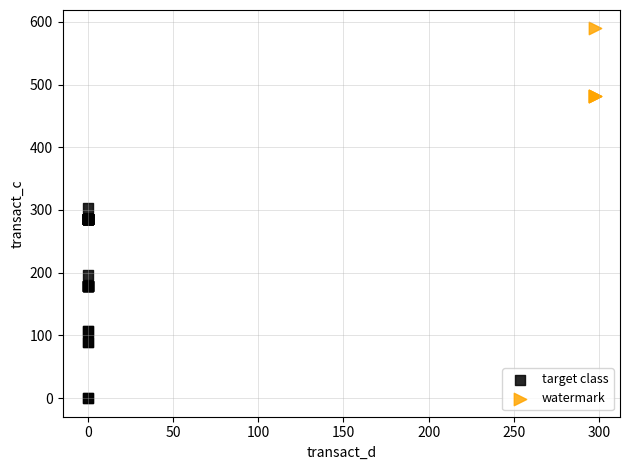

Which series contains the lowest Y value?

target class